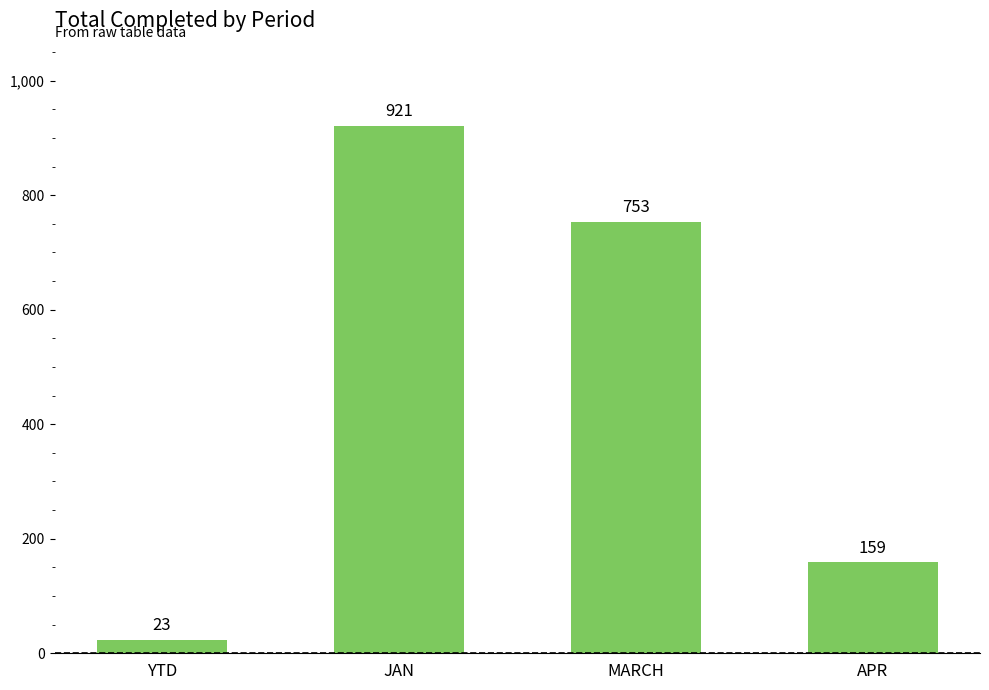

Count the number of categories in the chart.

4